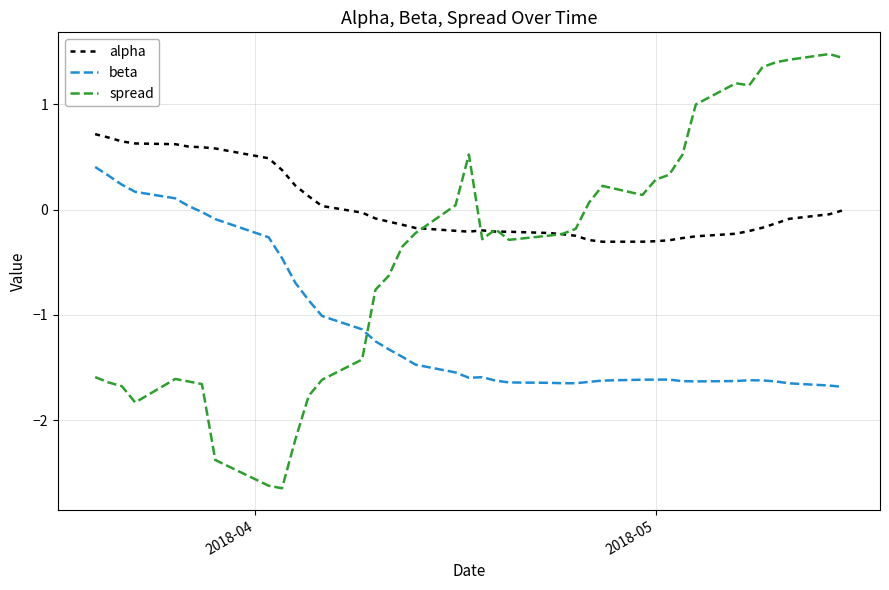

In alpha, how many points are higher than both neighbors (excluding endpoints)?

1